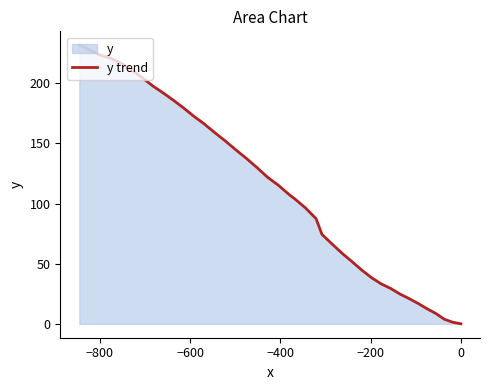

What is the difference between the maximum and minimum values?

231.7